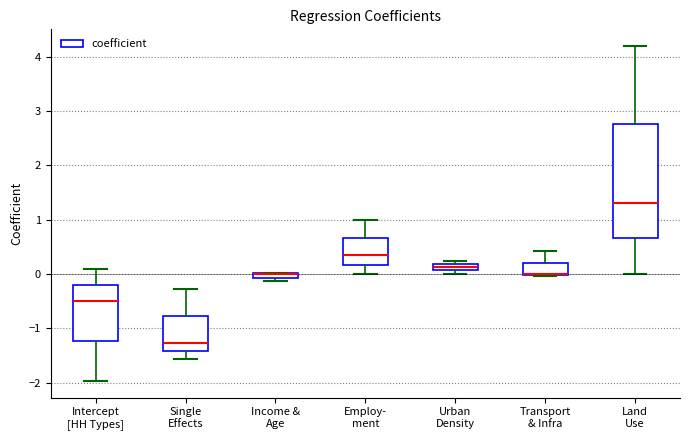

Where does the upper whisker of the box for Employ- ment end on the y-axis? The values are not printed on the chart, so give them approximately, as read against the axis.

1.0